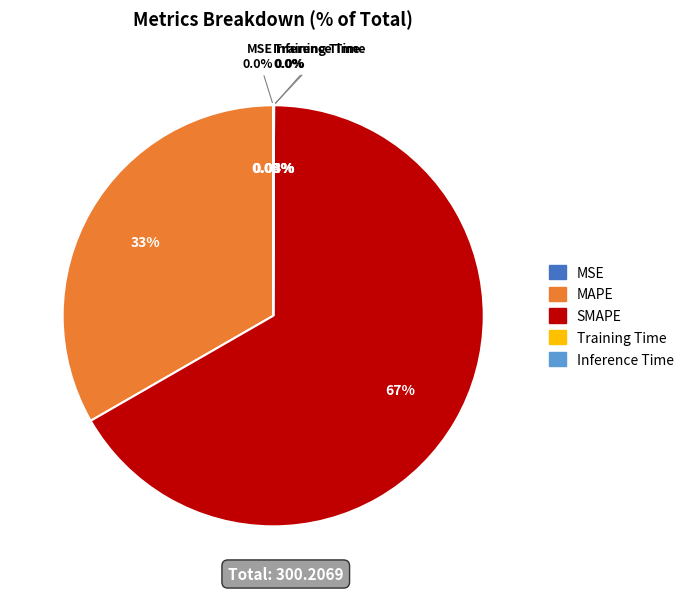

To the nearest percent, what is the average slice percentage?

20%